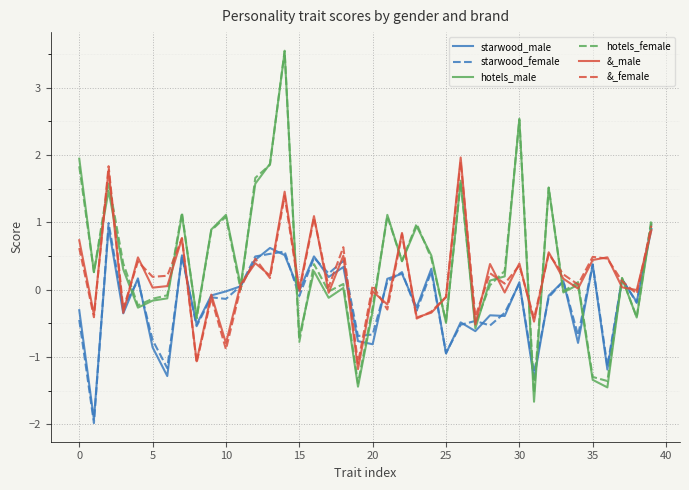

What is the greatest value displayed?

3.5